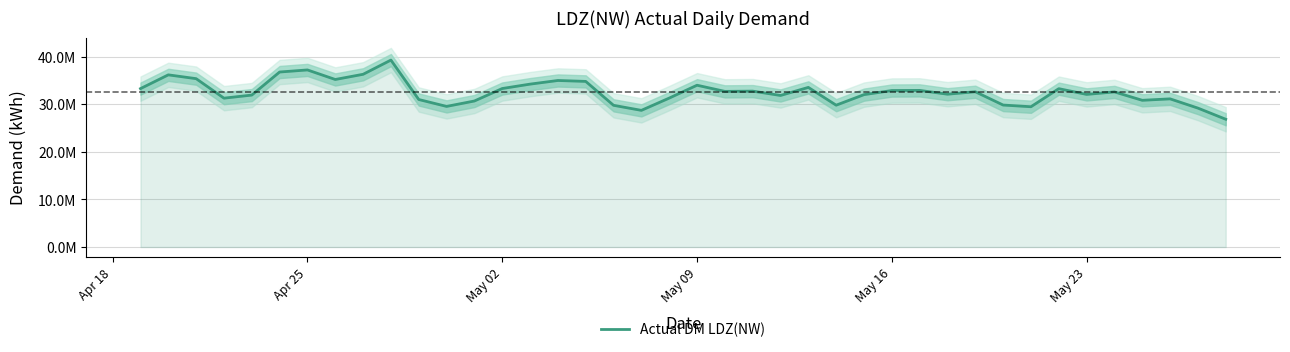

The value at May 02 is 46935822. True or false?

False